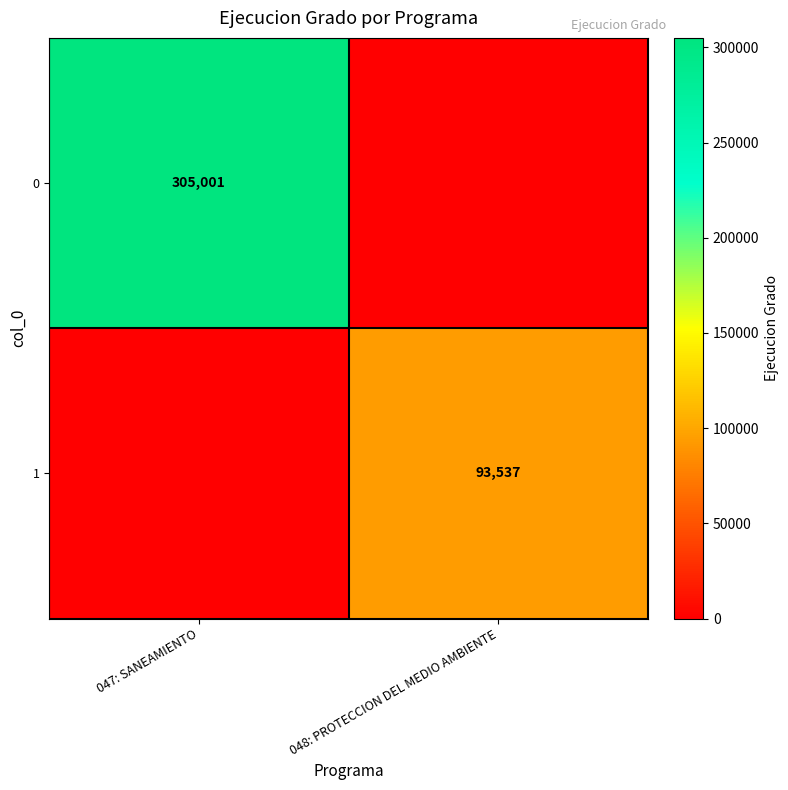

The 1 series shows 130553 at 048: PROTECCION DEL MEDIO AMBIENTE. True or false?

False